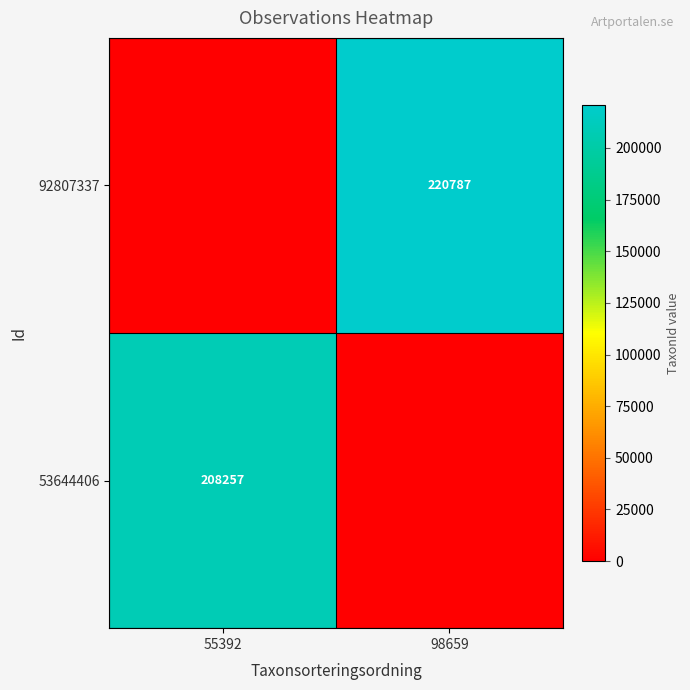

At how many categories does at least one series exceed 24844?

2